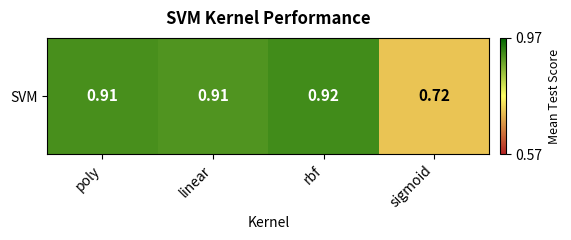

Reading left to right, extract all data points from this chart.

poly=0.9	linear=0.9	rbf=0.9	sigmoid=0.7